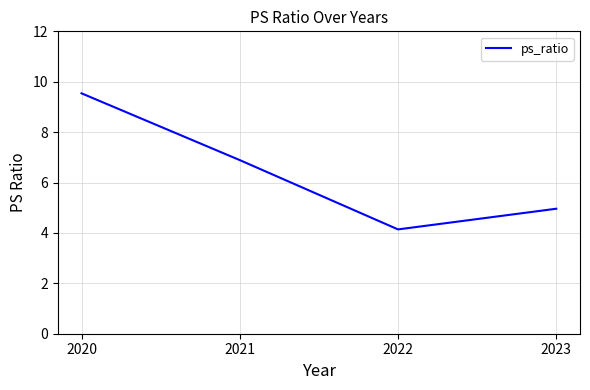

How many interior local valleys (lower than both neighbors) does the data have?

1